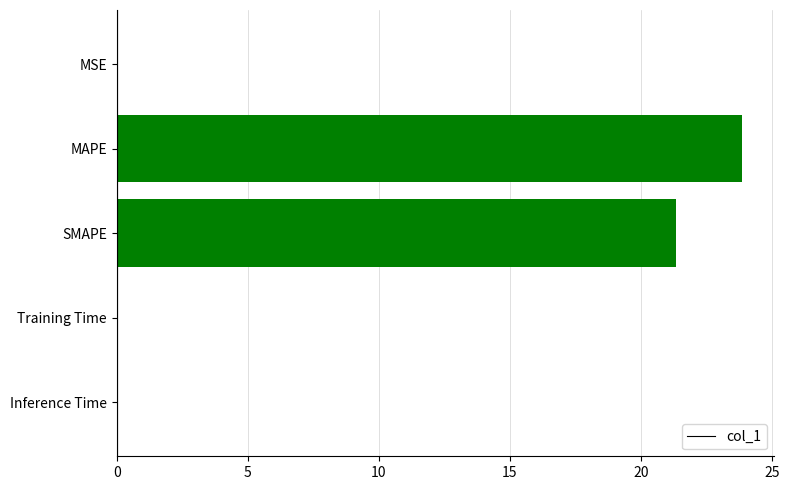

Is it true that the value at Inference Time is 0.0?

True